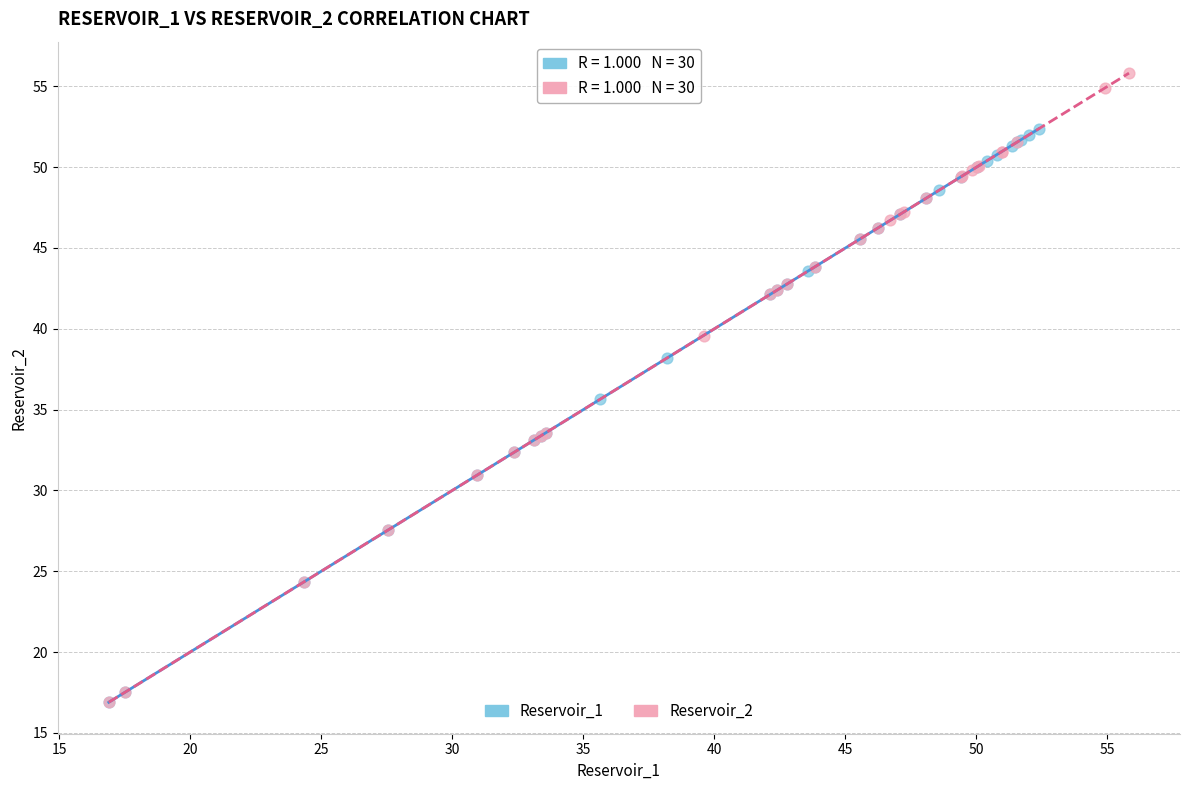

Which series has the widest spread of Y values?

Reservoir_2